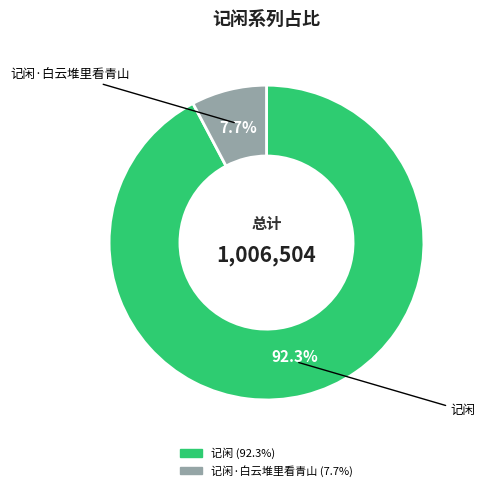

How many slices are in this pie chart?

2